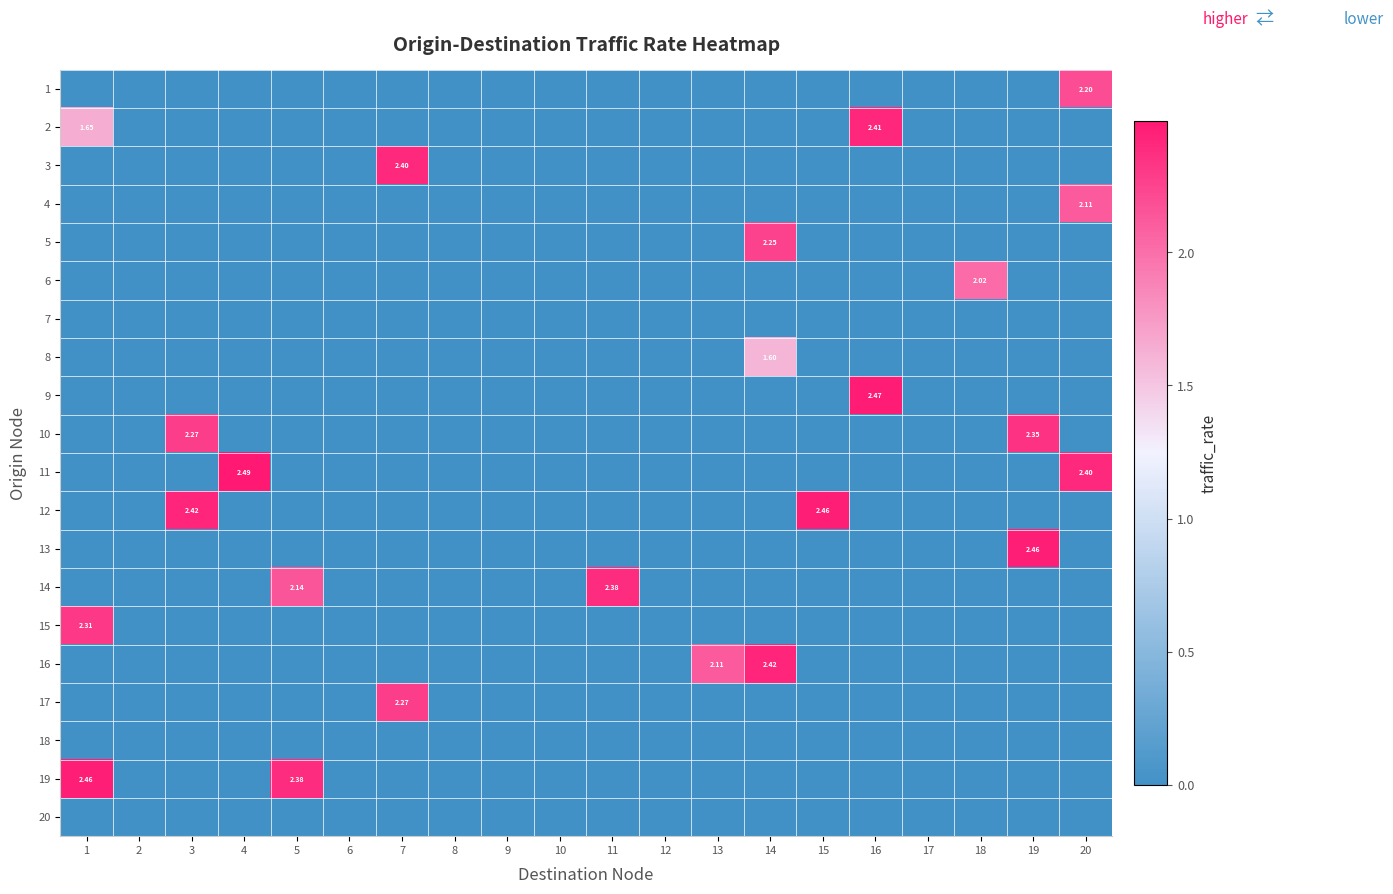

The value of 16 at 20 is -1.6. True or false?

False